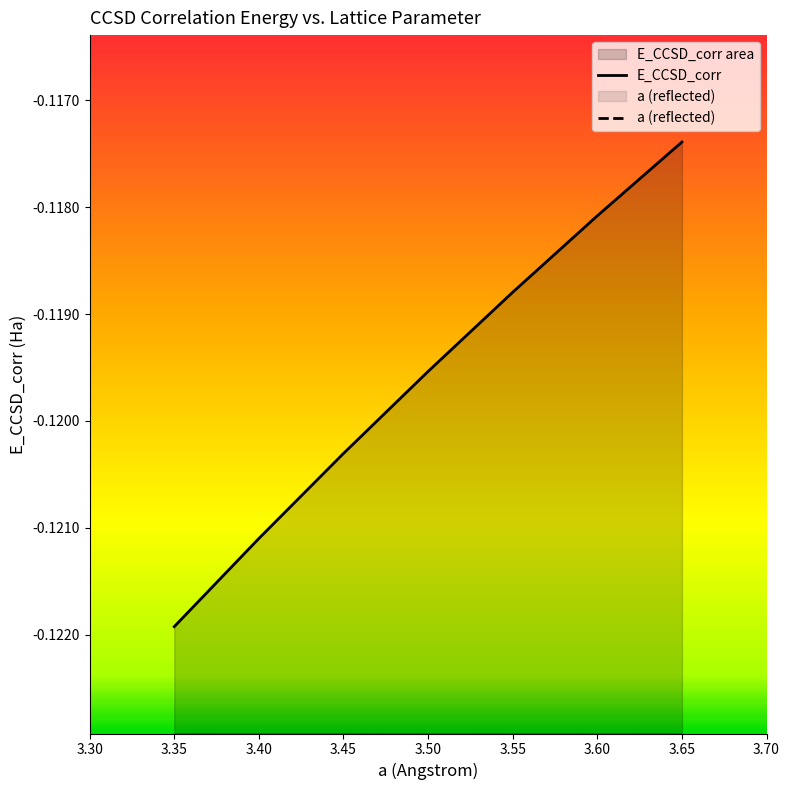

What is the value of the E_CCSD_corr point at the 7th from the left?

-0.1